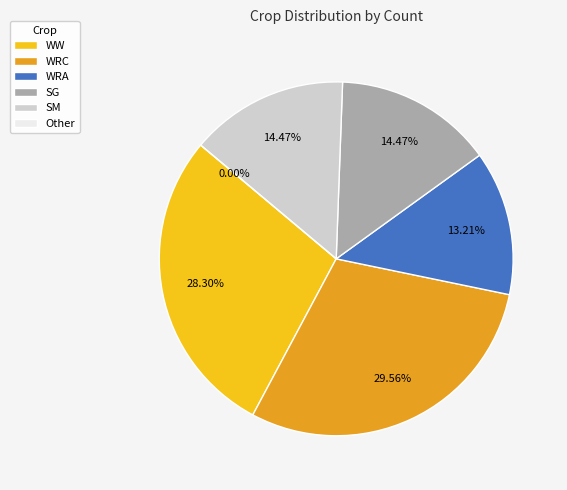

To the nearest percent, what percentage of the pie is WW?

28%